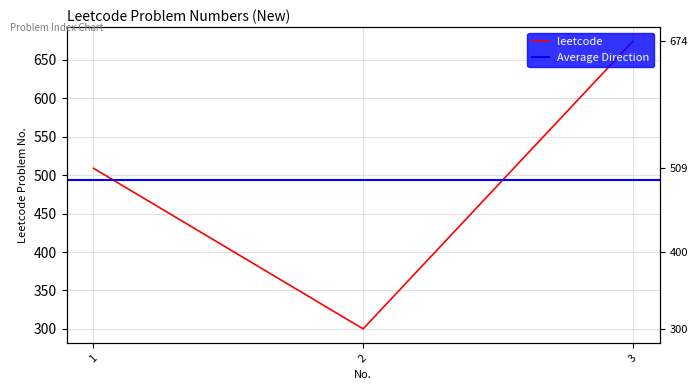

What is the maximum value shown in the chart?

674